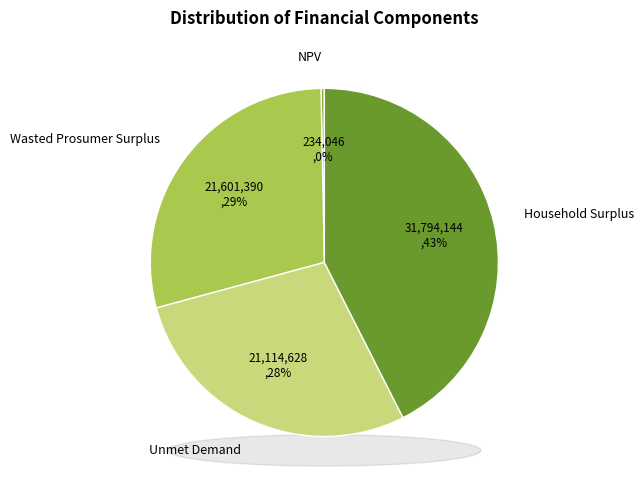

Combined, what portion of the pie is Household Surplus and Wasted Prosumer Surplus?

71.4%